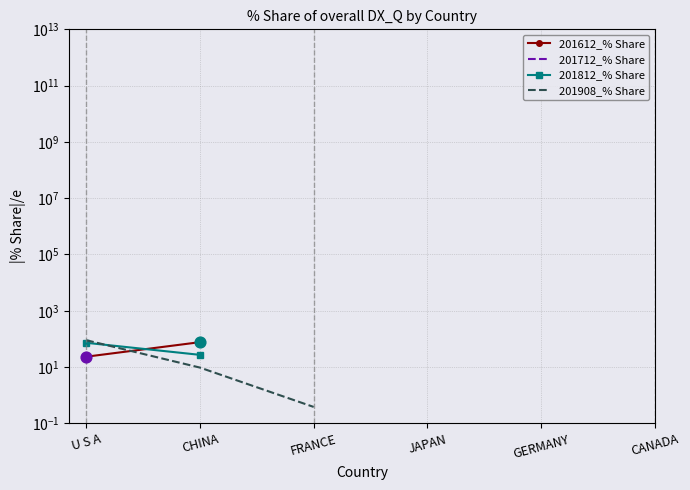

Which series contains the lowest Y value?

201908_% Share